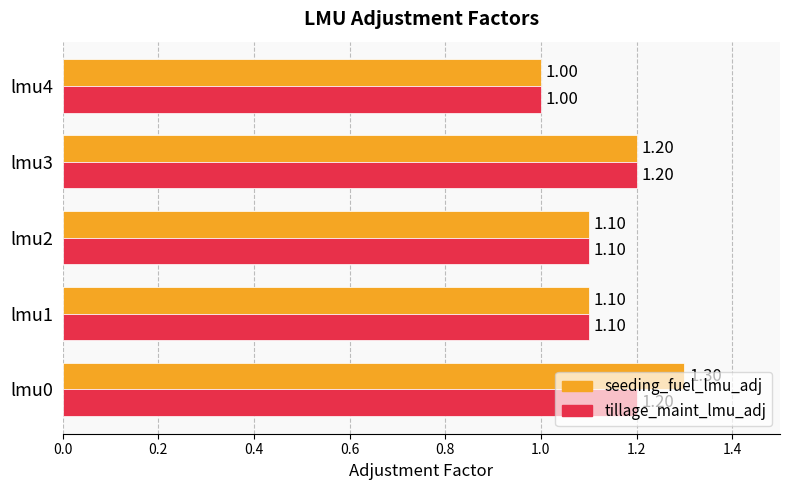

Which series has the largest total across all categories?

seeding_fuel_lmu_adj